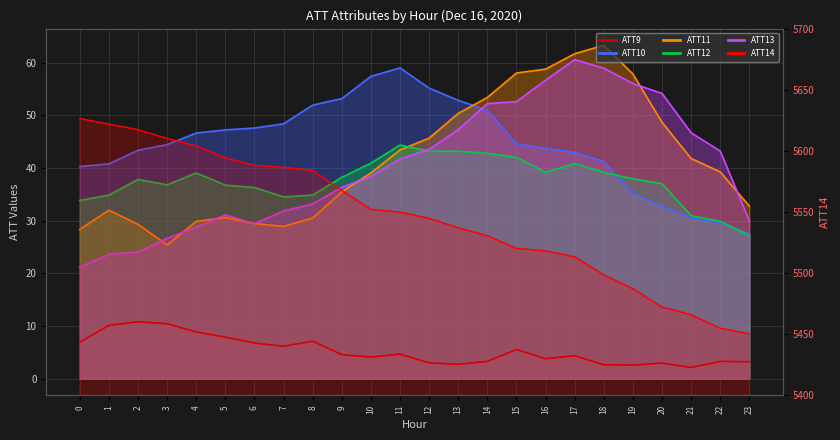

What is the value of the ATT12 point at the 16th from the left?

42.0